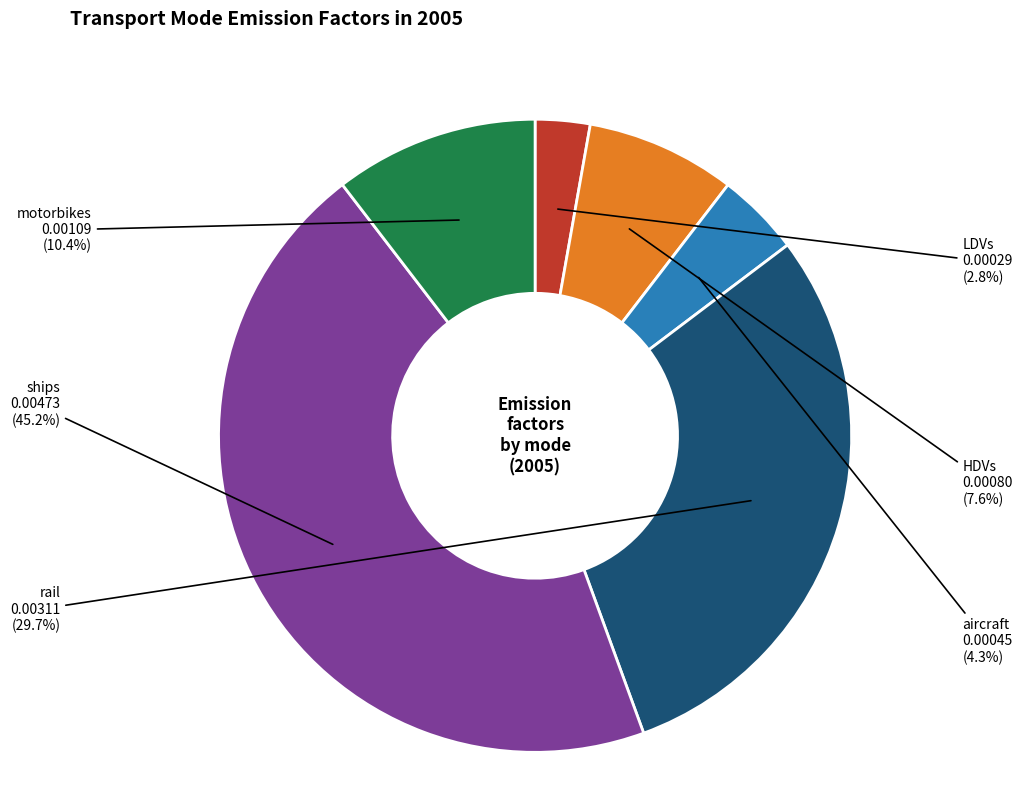

To the nearest percent, what is the average slice percentage?

17%